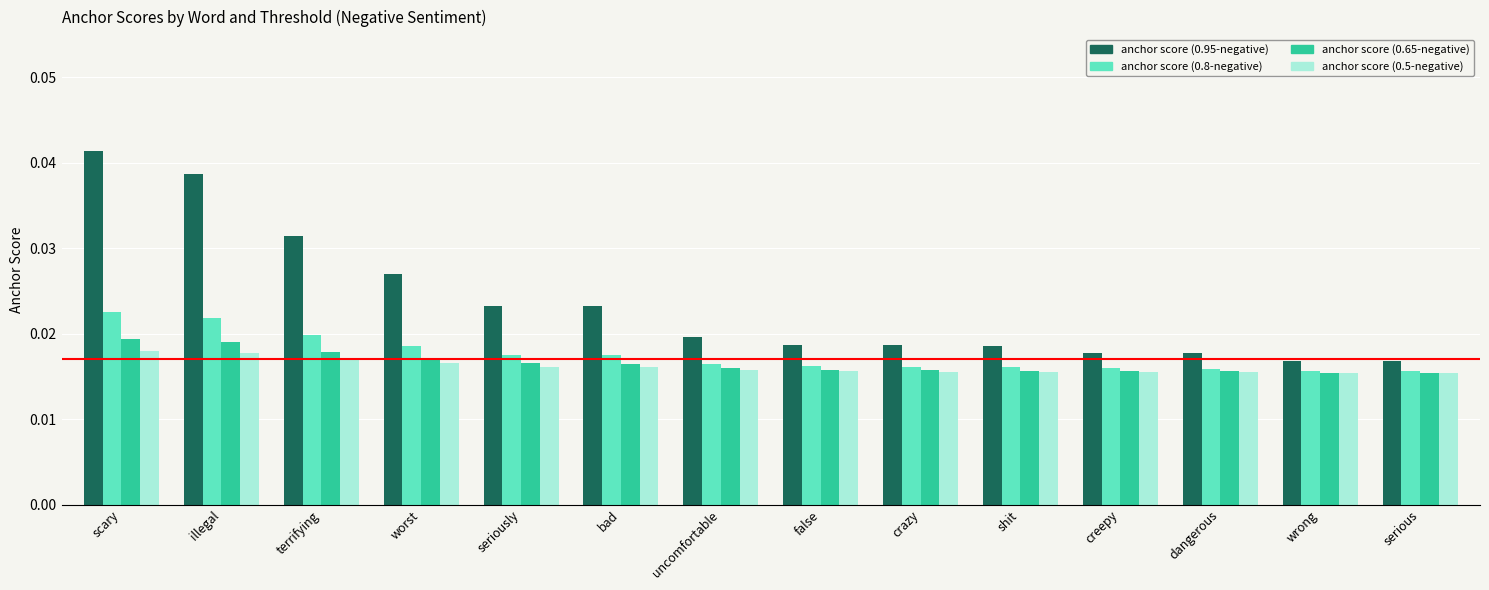

How many bars are there in total?

56